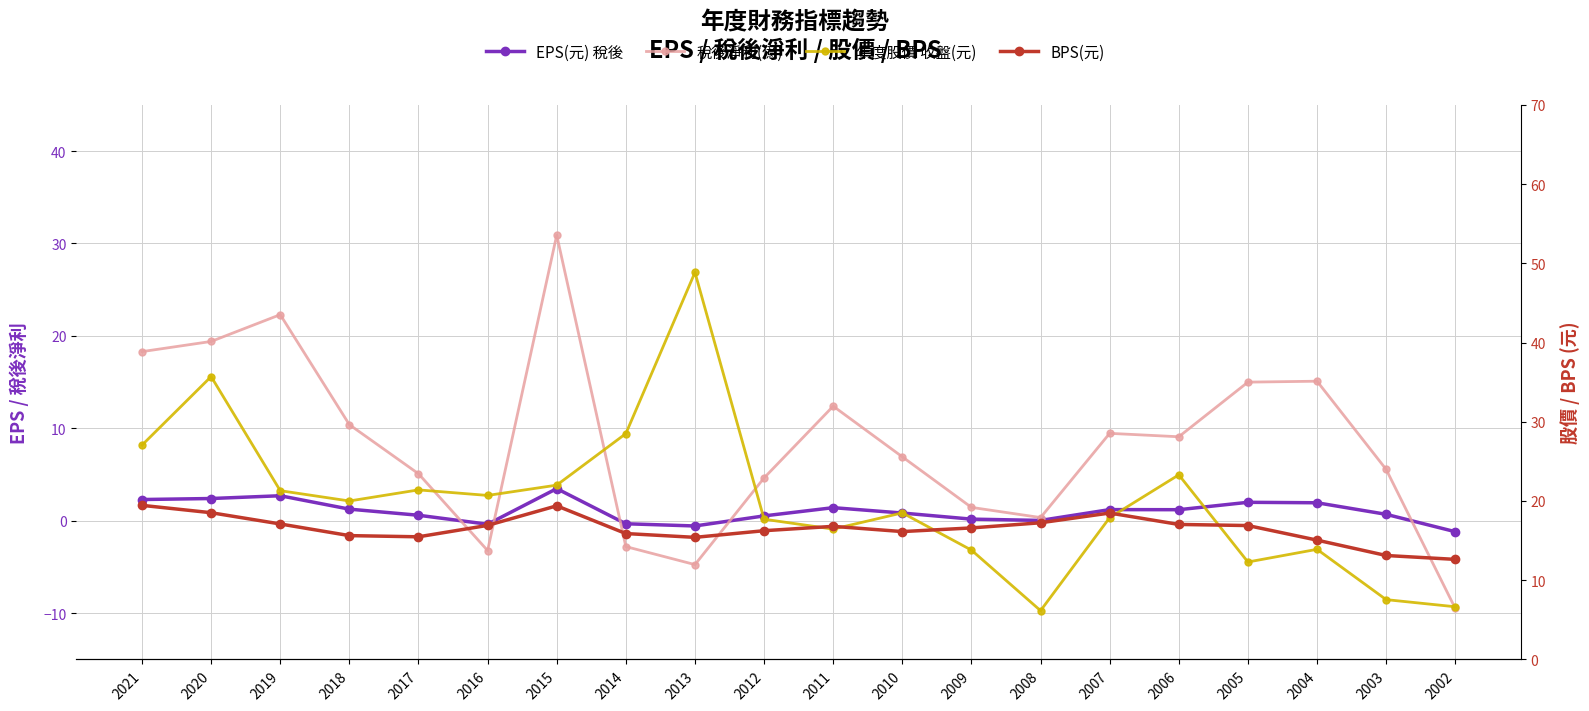

How many interior local peaks does the 稅後淨利(億) series have?

5